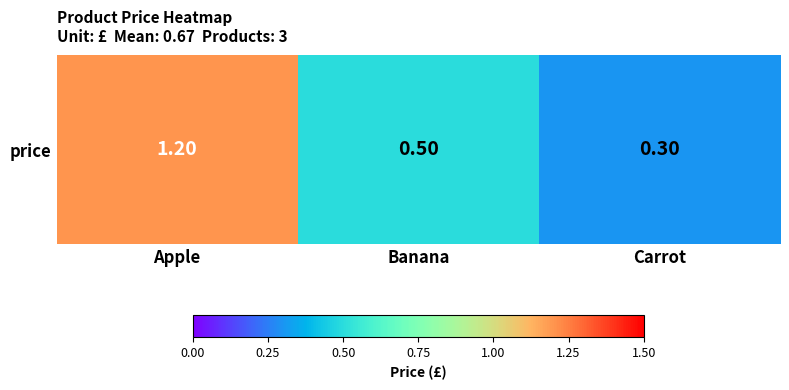

Which has a higher value, Apple or Banana?

Apple